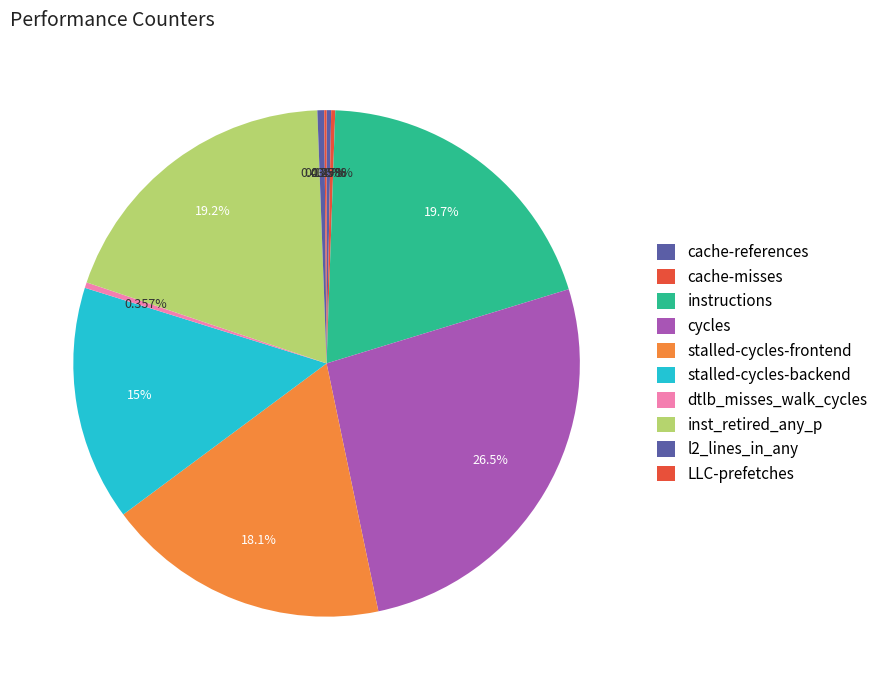

Does l2_lines_in_any represent more than half of the total?

No